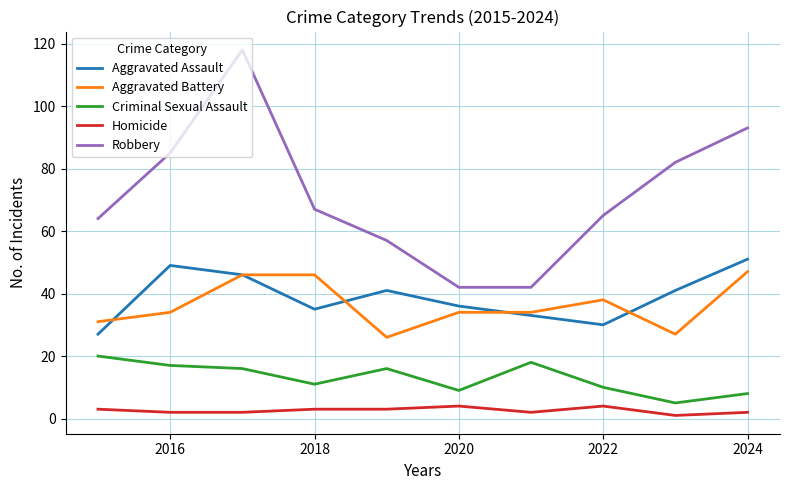

True or false: Aggravated Assault and Homicide cross at least once.

False